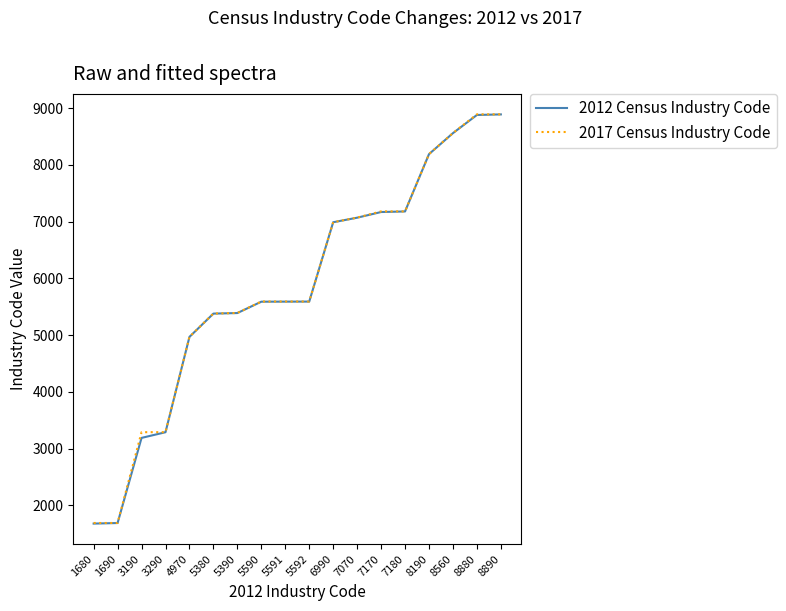

True or false: 2012 Census Industry Code has a value of 8560 at 8560.

True